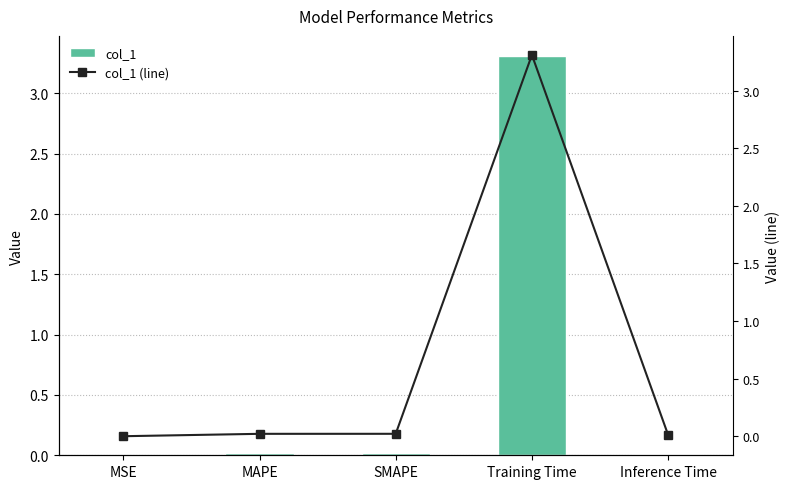

The col_1 series shows 0.0 at Inference Time. True or false?

True